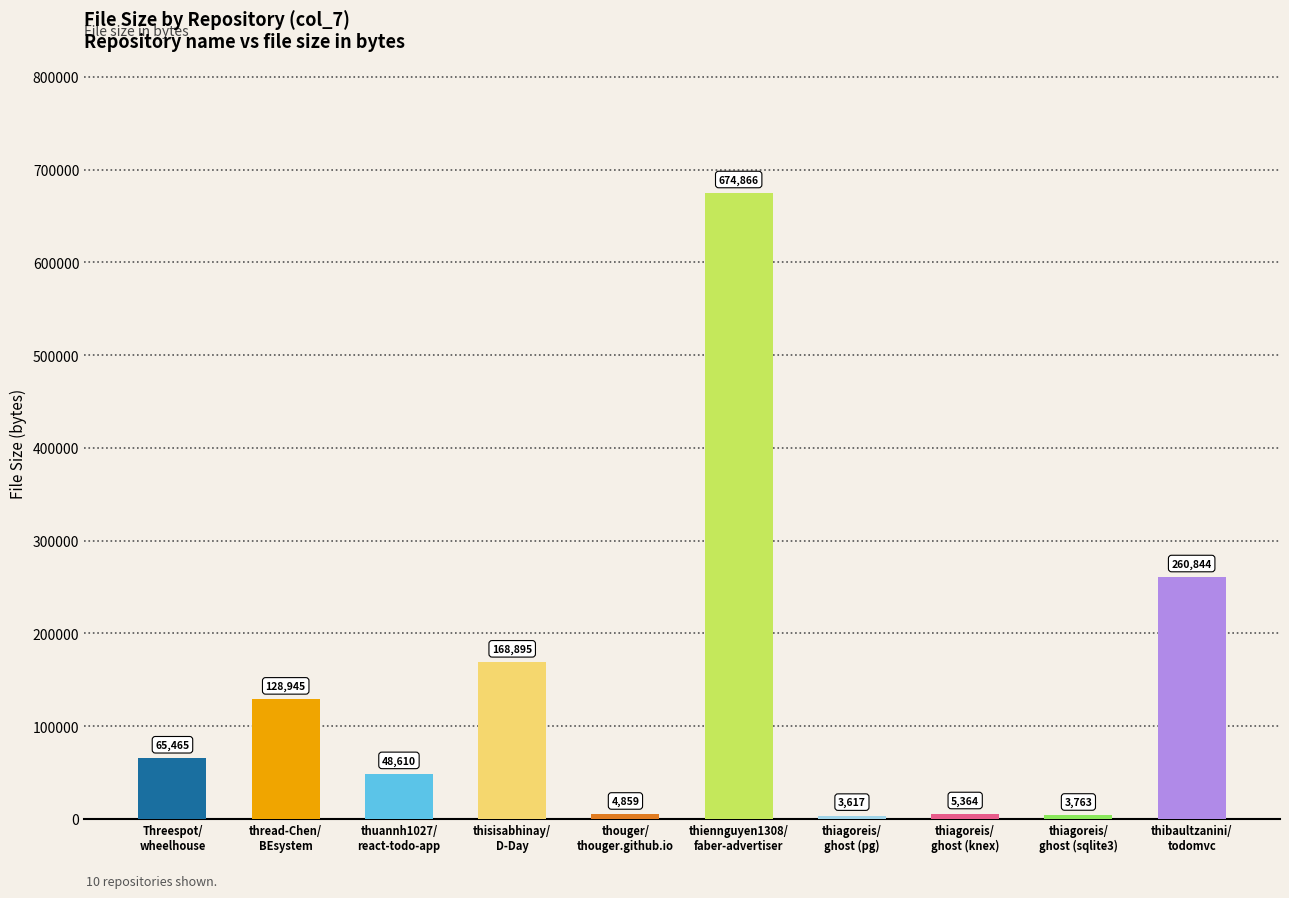

What is the difference between the maximum and minimum values?

671249